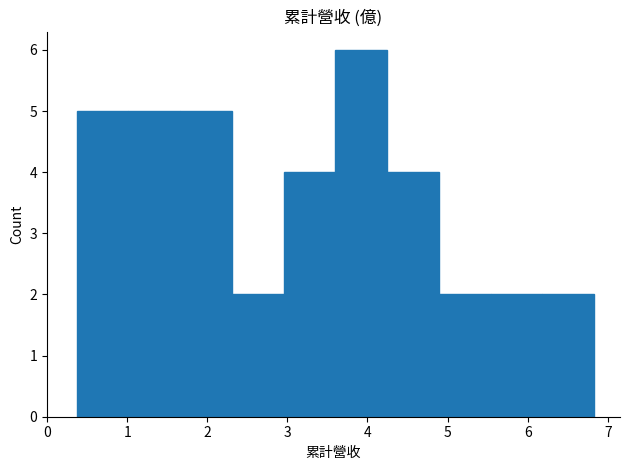

What is the height of the bar covering 0.4 to 1.0 on the x-axis? Neither the bar edges nor the heights are printed on the chart, so give them approximately, as read against the axes.

5